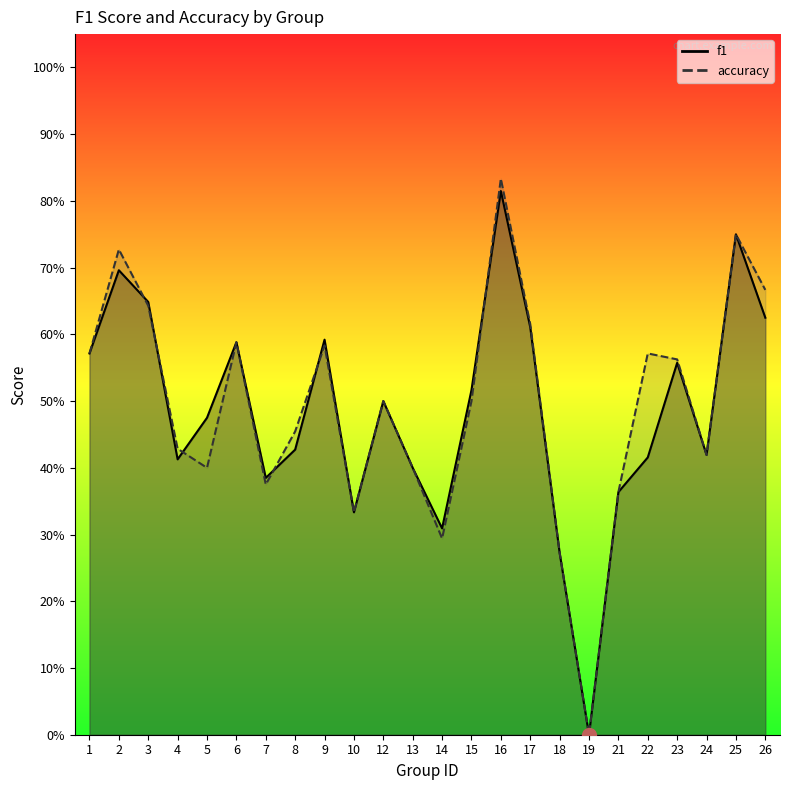

List the series in order of their peak value, lowest first.

f1, accuracy